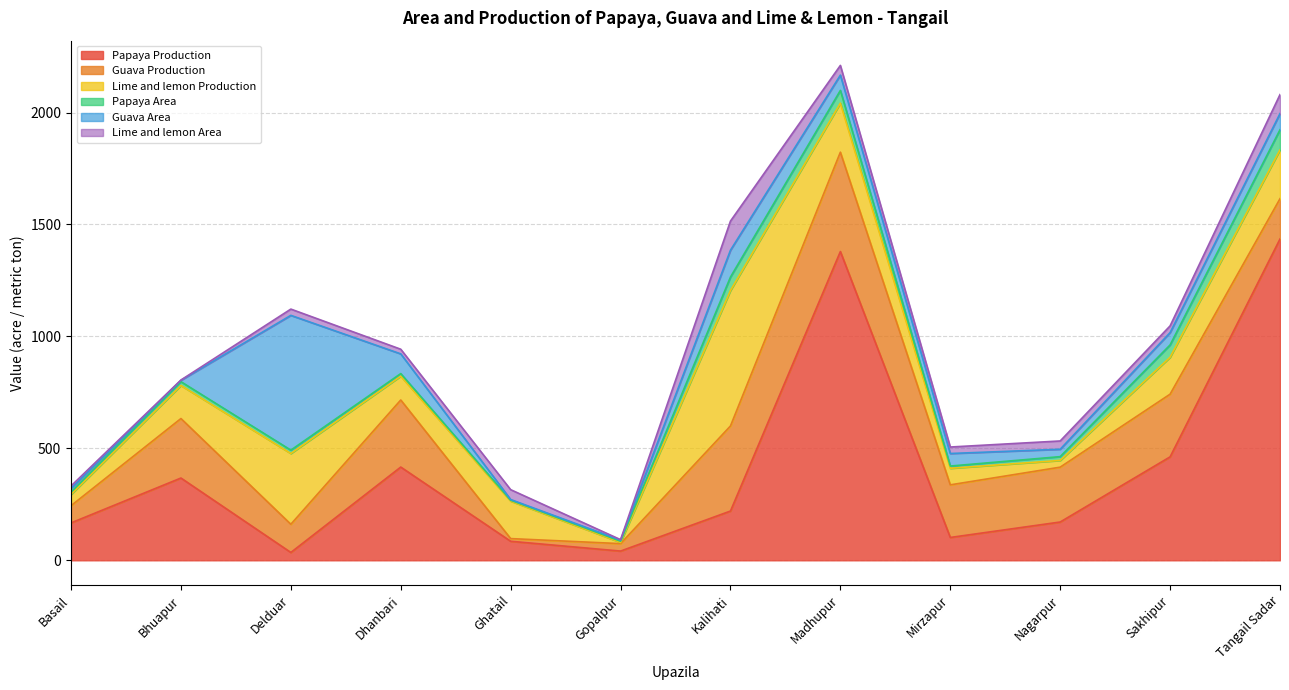

How many lines are shown in the chart?

6